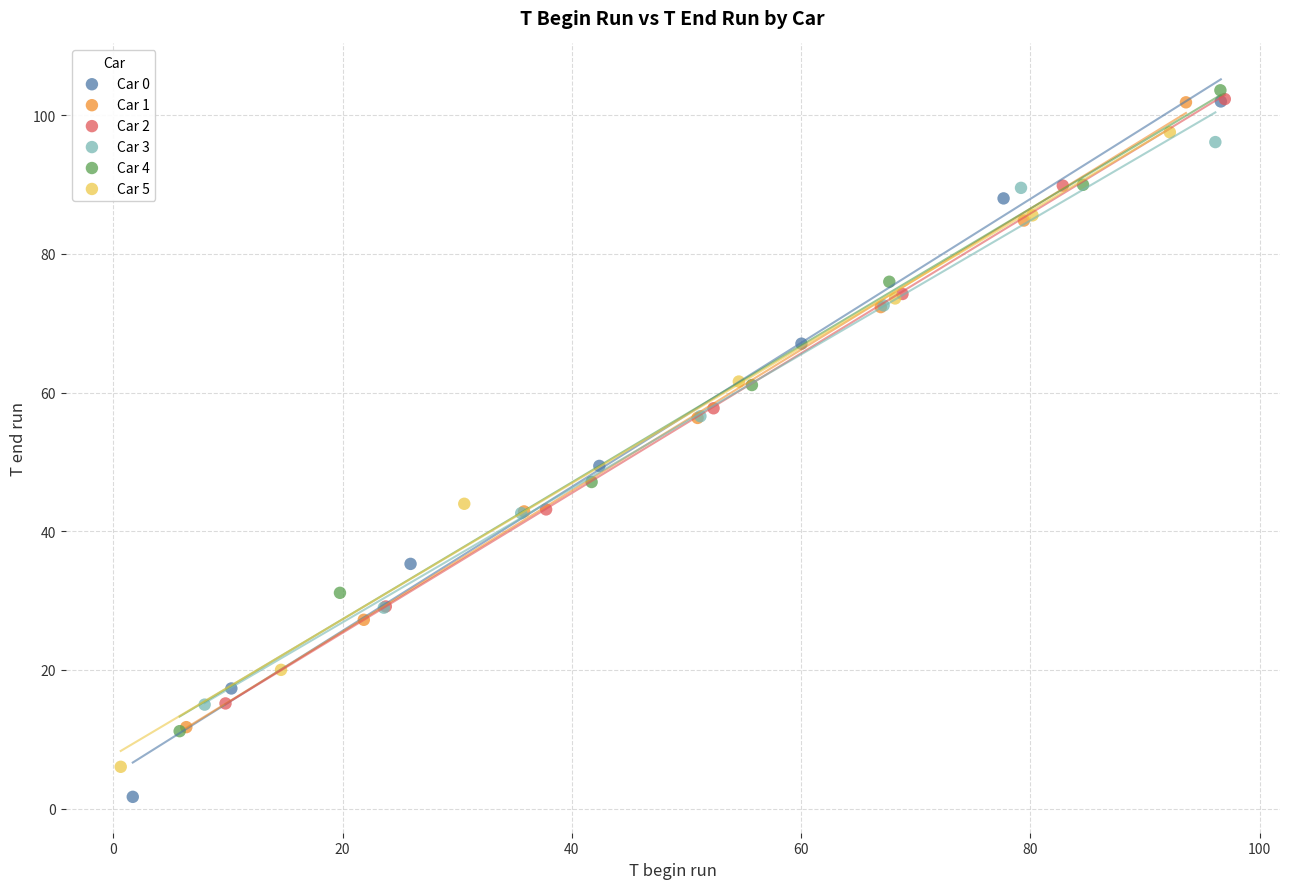

What are all the series names shown in the legend?

Car 0, Car 1, Car 2, Car 3, Car 4, Car 5